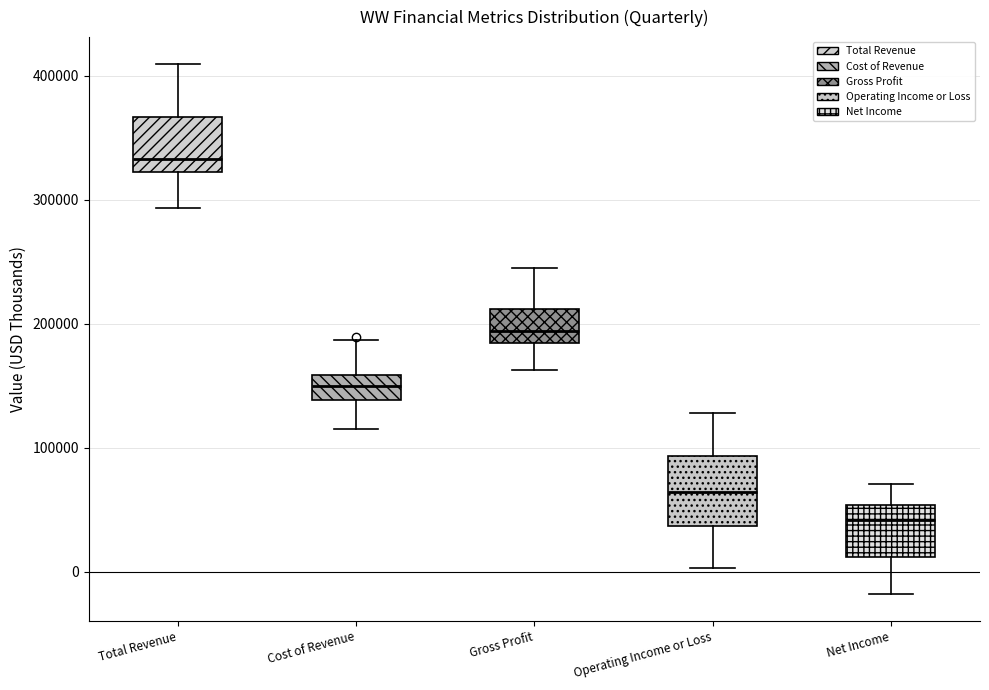

Which box has the highest median line?

Total Revenue